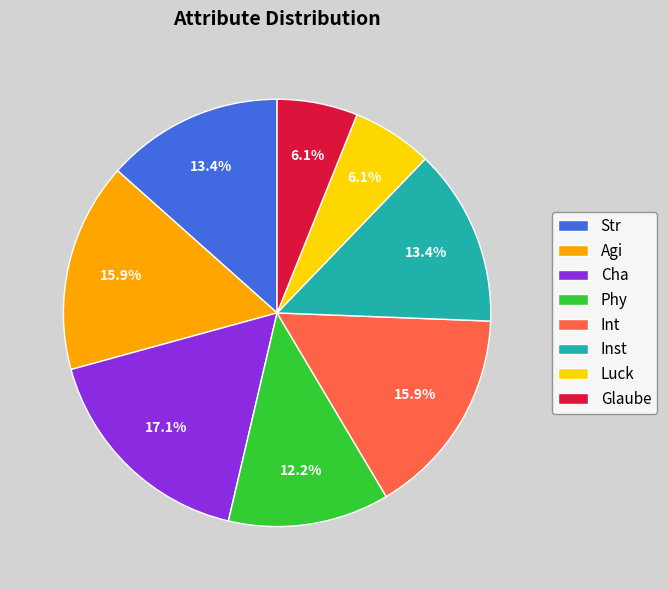

What percentage is NOT represented by Phy?

87.8%